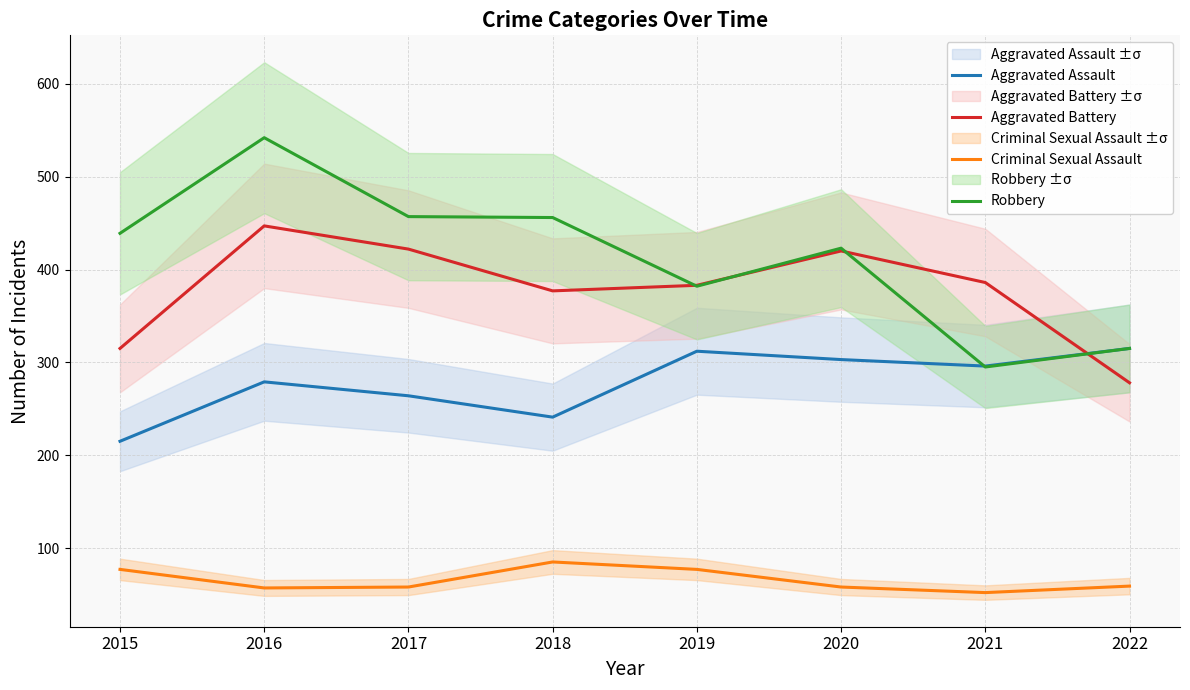

Reading right to left, extract all data points from this chart.

Aggravated Assault: 2022=315	2021=296	2020=303	2019=312	2018=241	2017=264	2016=279	2015=215
Aggravated Battery: 2022=278	2021=386	2020=420	2019=383	2018=377	2017=422	2016=447	2015=315
Criminal Sexual Assault: 2022=59	2021=52	2020=58	2019=77	2018=85	2017=58	2016=57	2015=77
Robbery: 2022=315	2021=295	2020=423	2019=382	2018=456	2017=457	2016=542	2015=439